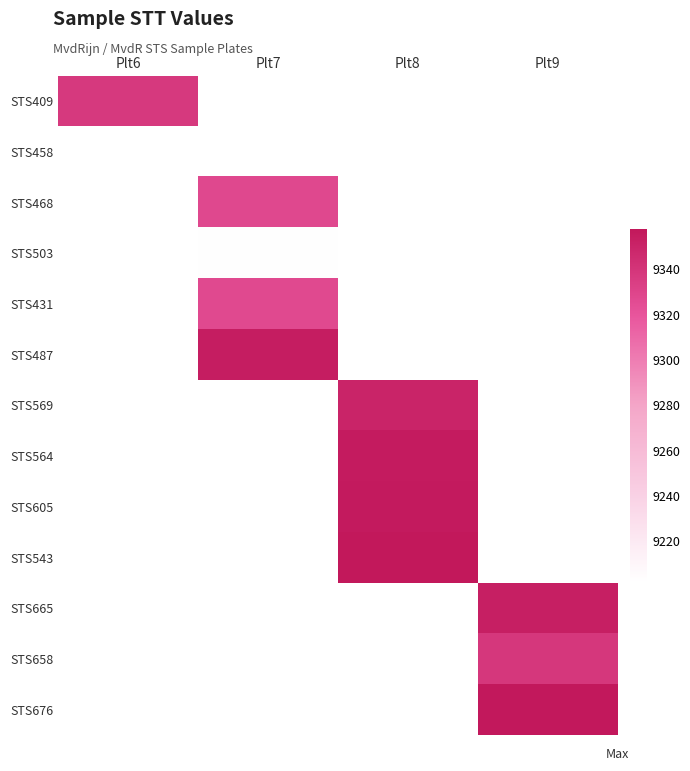

Which series has the largest range (max minus min)?

STS409